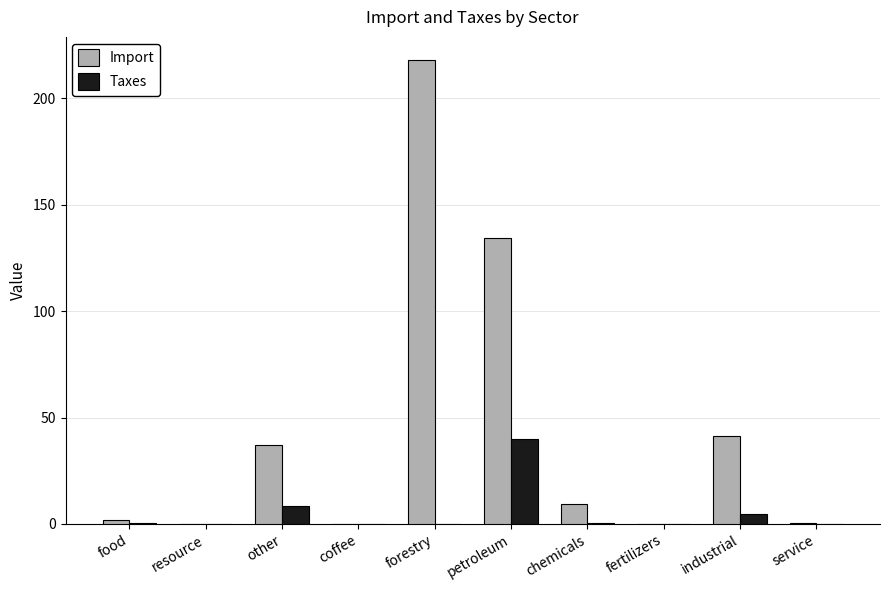

What is the sum of all Taxes values?

54.0